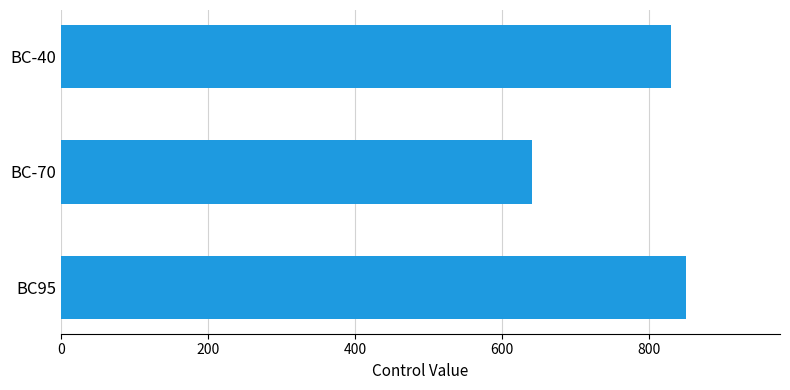

Reading top to bottom, transcribe all the data shown in this chart.

830	640	850